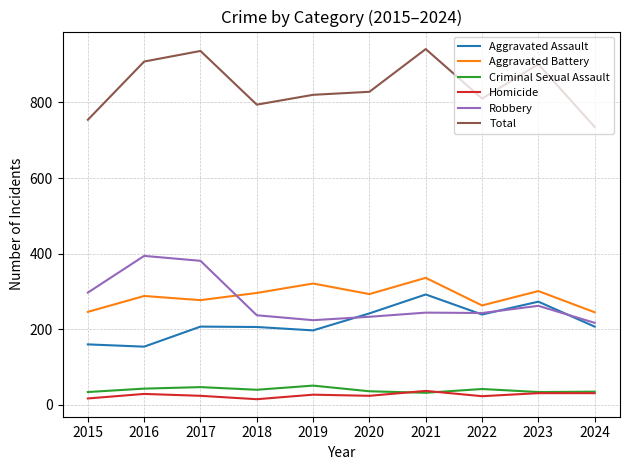

The value of Aggravated Assault at 2024 is 346. True or false?

False